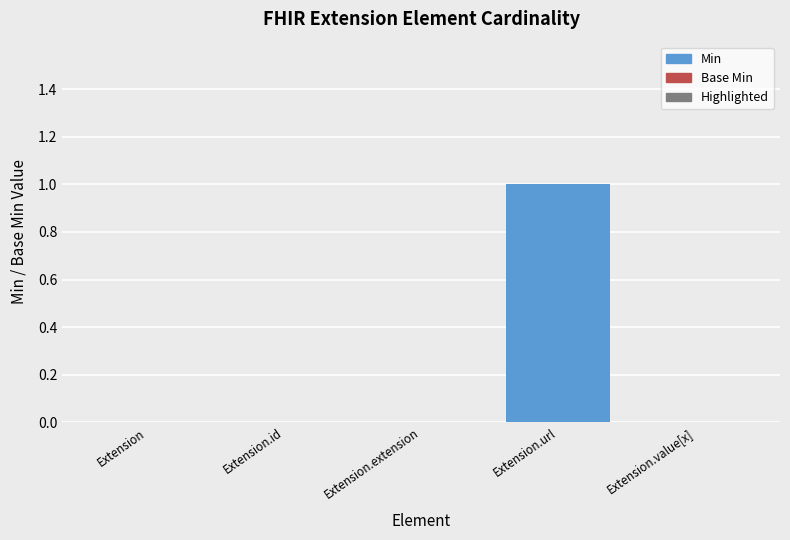

How many groups of bars are there?

5